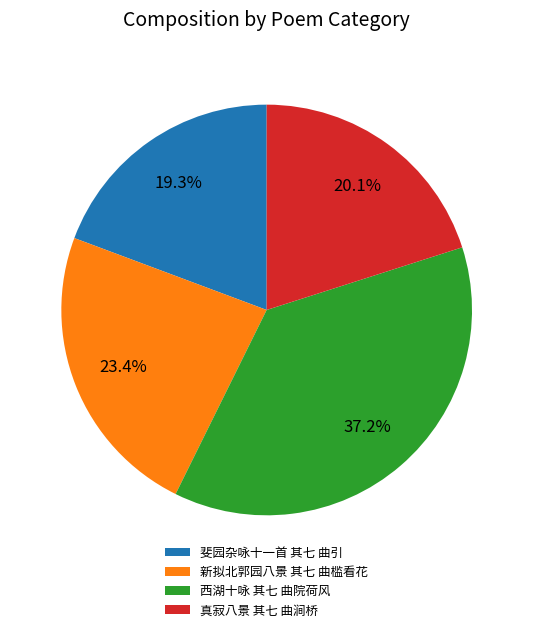

To the nearest percent, what is the difference between the 斐园杂咏十一首 其七 曲引 and 西湖十咏 其七 曲院荷风 slice percentages?

18%